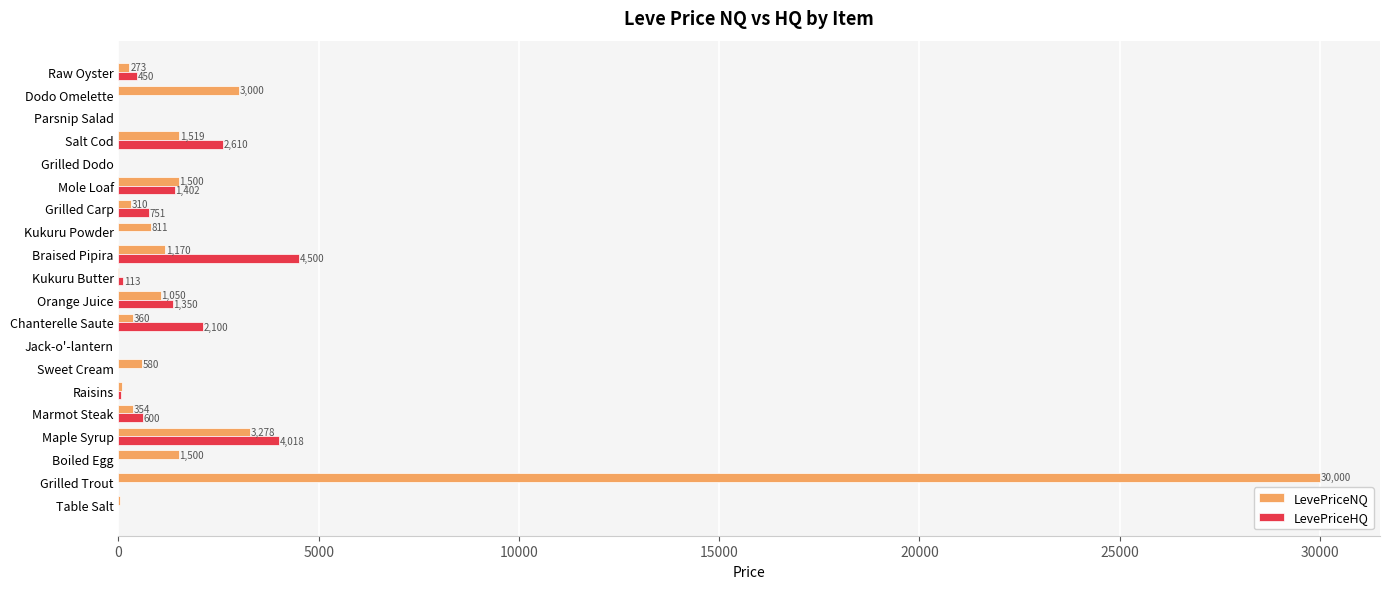

The LevePriceHQ series shows 2100.0 at Chanterelle Saute. True or false?

True